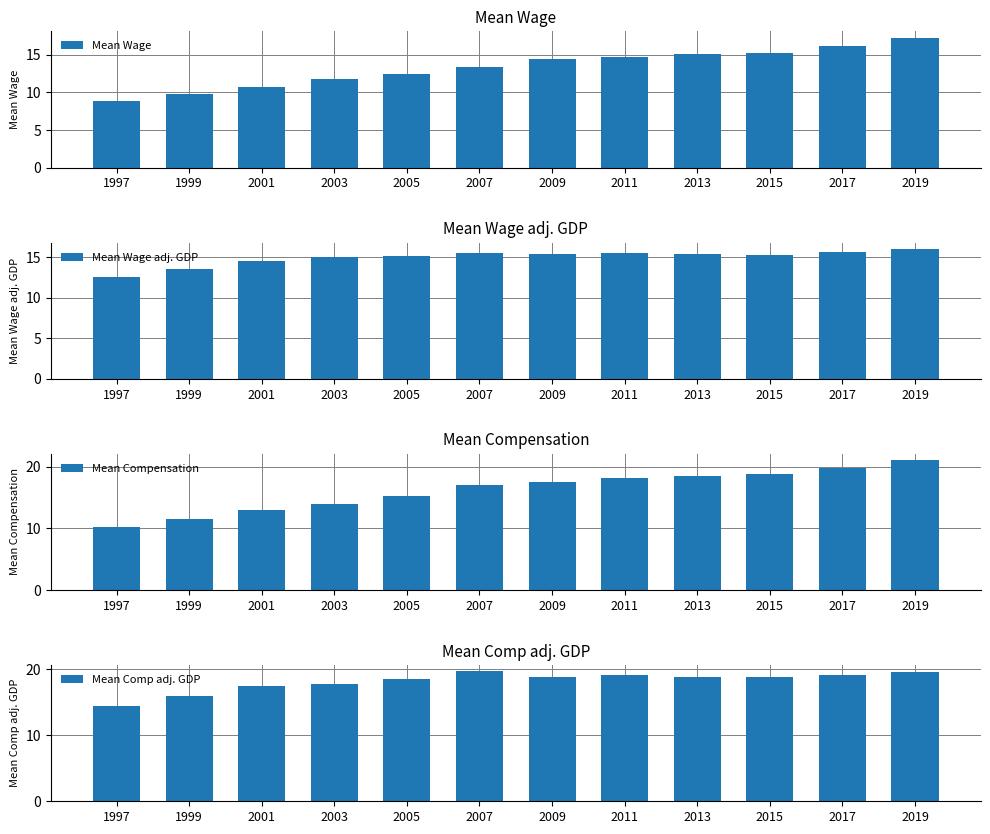

At which label does Mean Wage adj. GDP first exceed 15?

2003